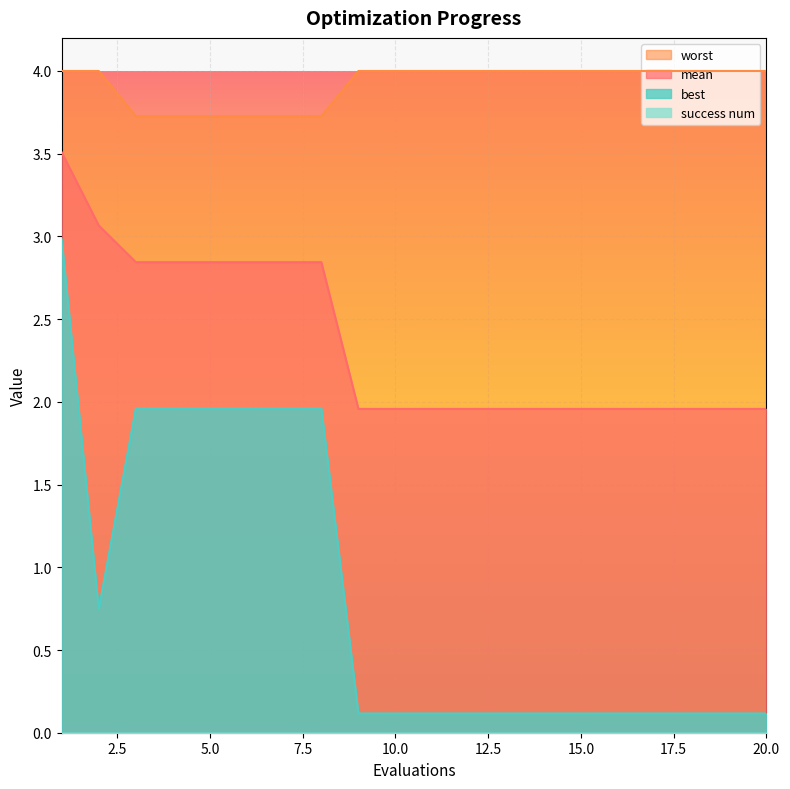

Reading left to right, what are all the values shown in this chart?

mean: 1=3.5	2=3.1	3=2.8	4=2.8	5=2.8	6=2.8	7=2.8	8=2.8	9=2.0	10=2.0	11=2.0	12=2.0	13=2.0	14=2.0	15=2.0	16=2.0	17=2.0	18=2.0	19=2.0	20=2.0
best: 1=3.0	2=0.7	3=2.0	4=2.0	5=2.0	6=2.0	7=2.0	8=2.0	9=0.1	10=0.1	11=0.1	12=0.1	13=0.1	14=0.1	15=0.1	16=0.1	17=0.1	18=0.1	19=0.1	20=0.1
worst: 1=4.0	2=4.0	3=3.7	4=3.7	5=3.7	6=3.7	7=3.7	8=3.7	9=4.0	10=4.0	11=4.0	12=4.0	13=4.0	14=4.0	15=4.0	16=4.0	17=4.0	18=4.0	19=4.0	20=4.0